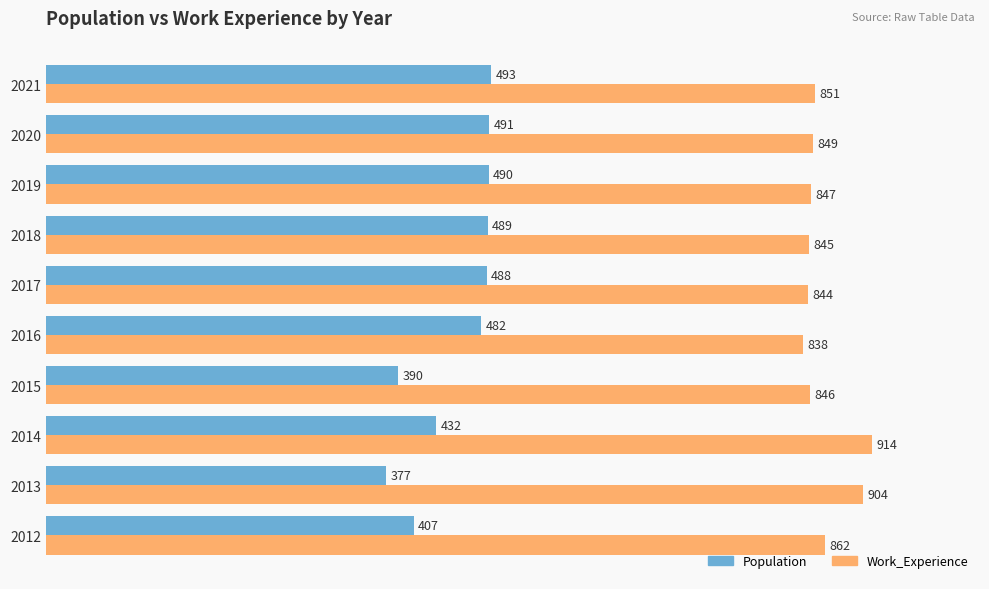

Which series has the widest spread of values?

Population